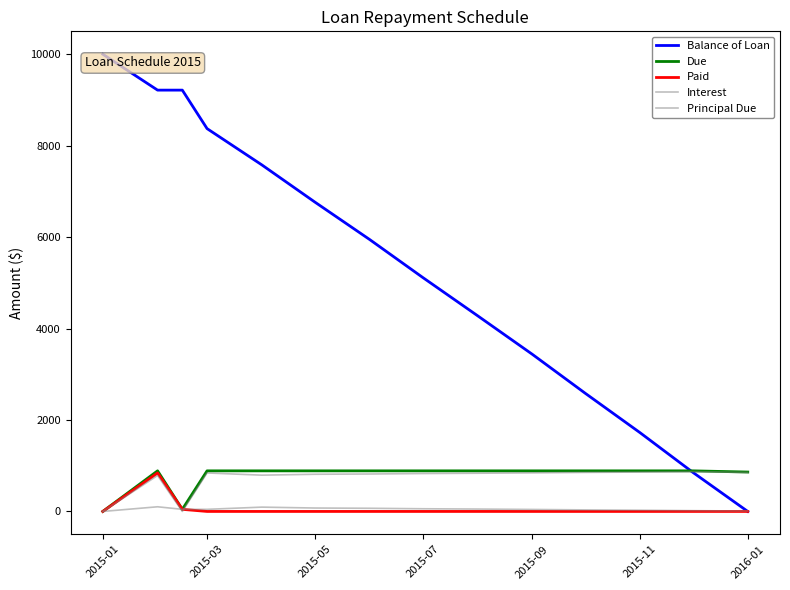

How many lines are shown in the chart?

5